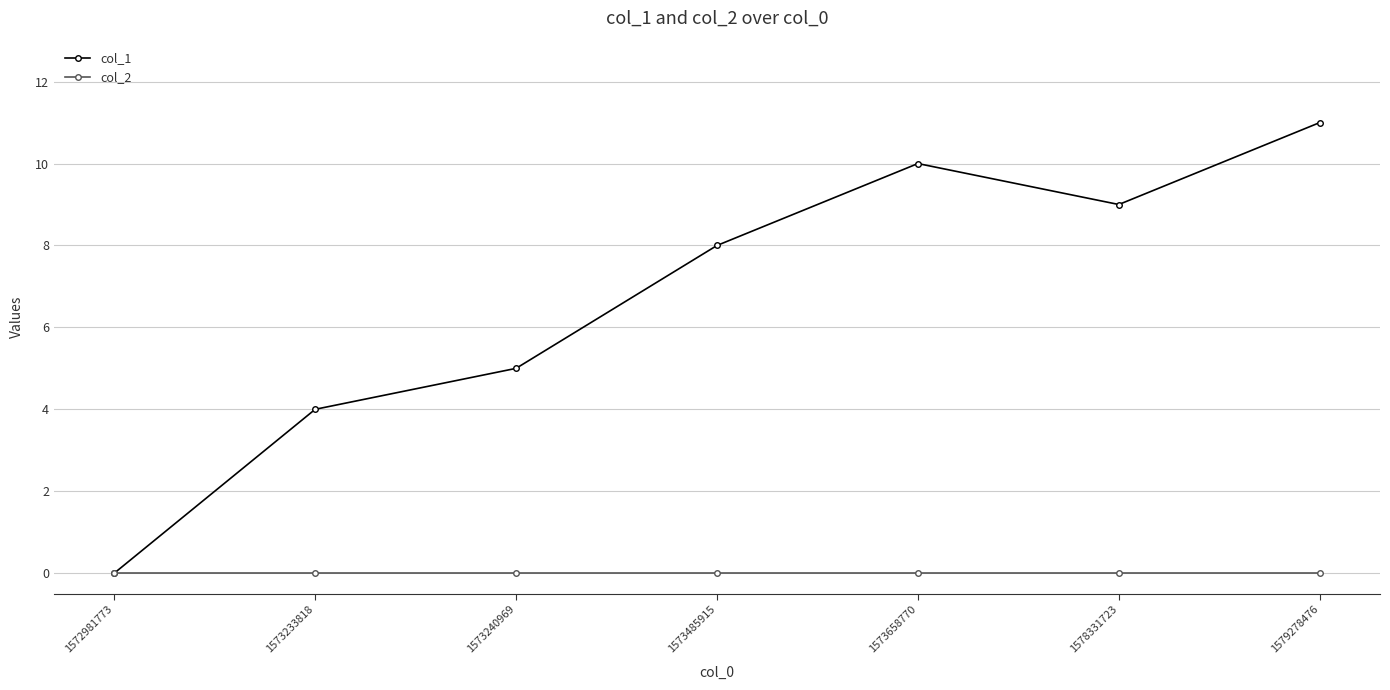

At which label does col_1 reach its peak?

1579278476